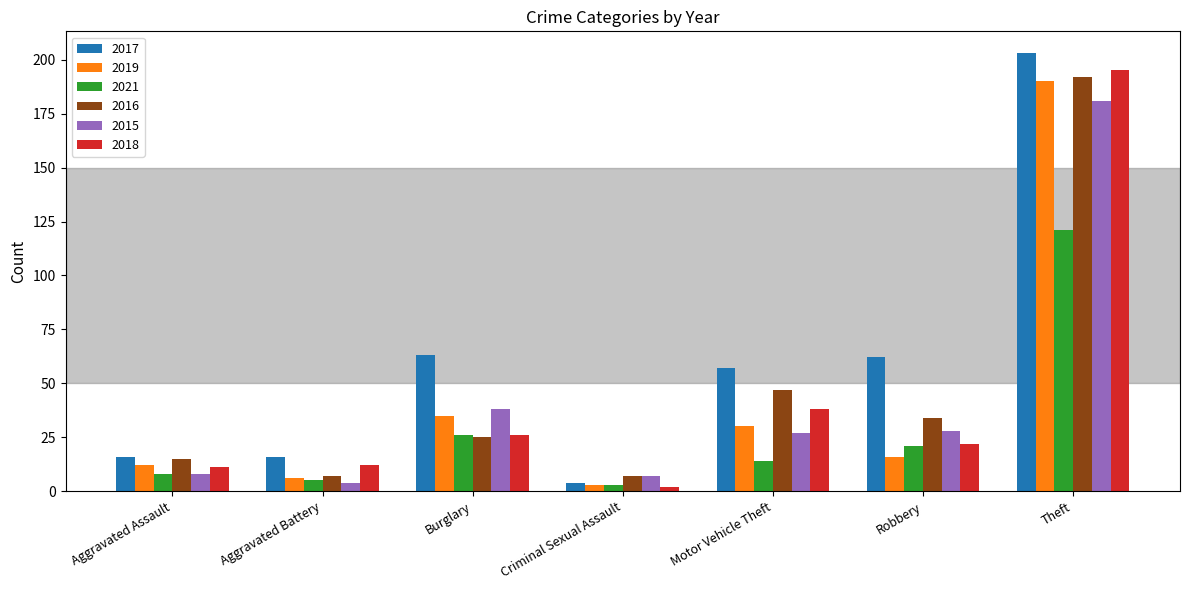

How many bars are there in total?

42